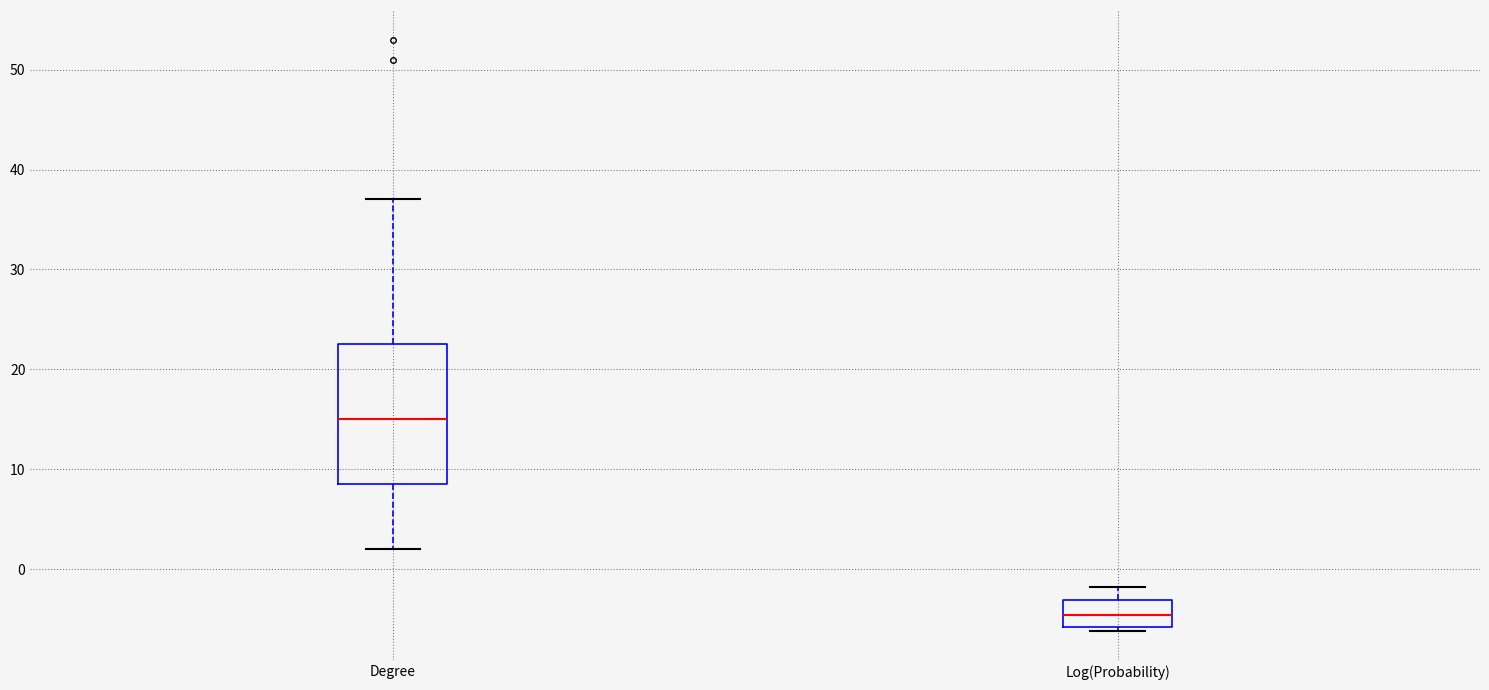

Where is the upper edge of the box for Log(Probability) on the y-axis? The values are not printed on the chart, so give them approximately, as read against the axis.

-3